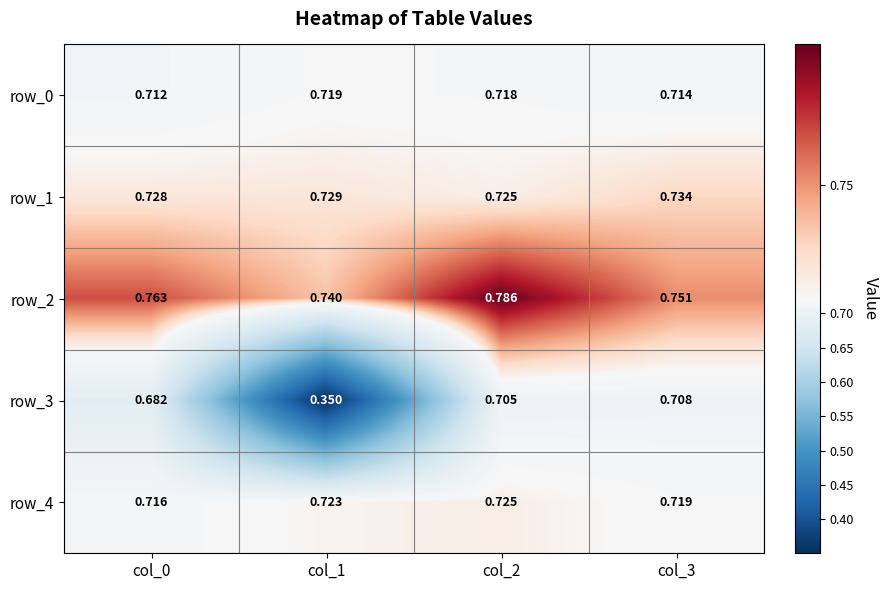

What is the total value across all series at col_2?

3.7